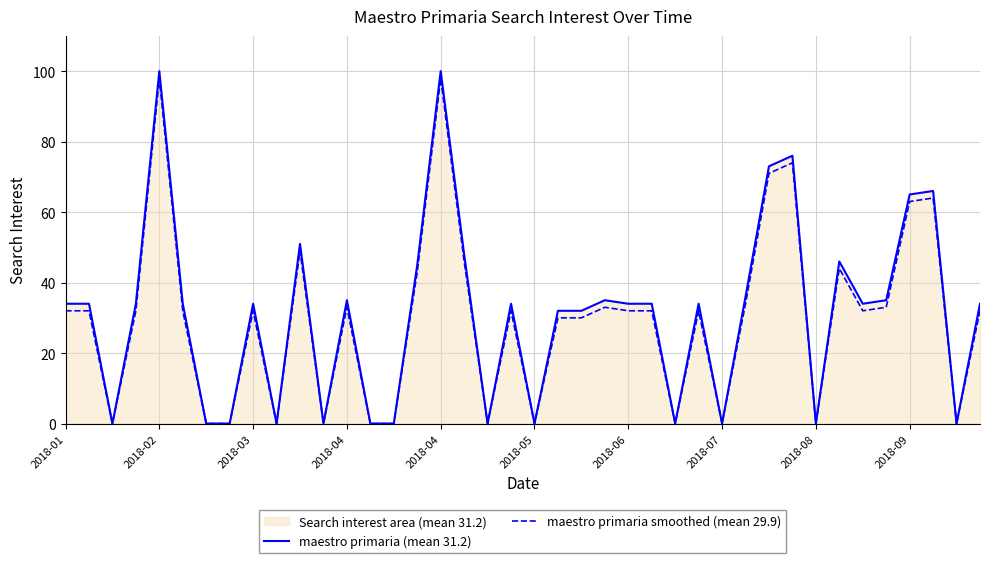

True or false: maestro primaria smoothed (mean 29.9) and maestro primaria (mean 31.2) cross at least once.

False